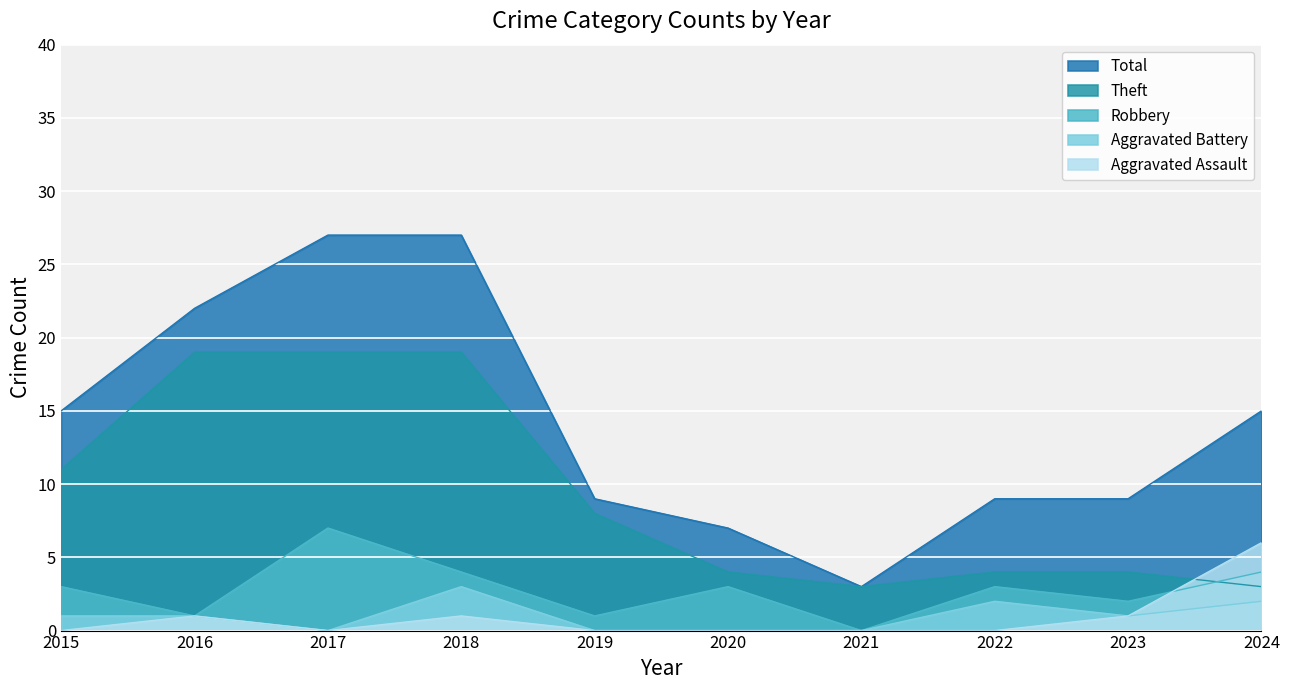

In Aggravated Assault, how many points are higher than both neighbors (excluding endpoints)?

2